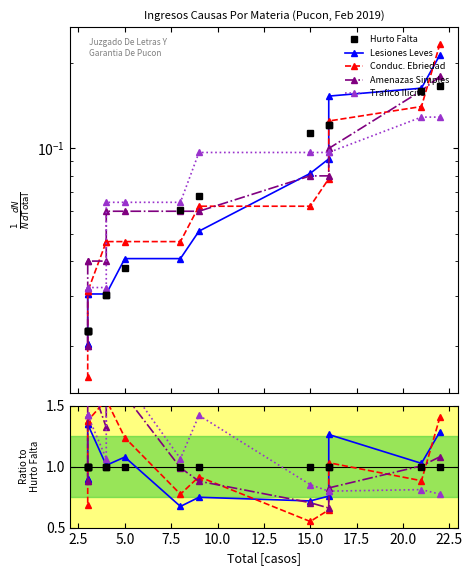

True or false: Hurto Falta and Conduc. Ebriedad intersect in this chart.

True